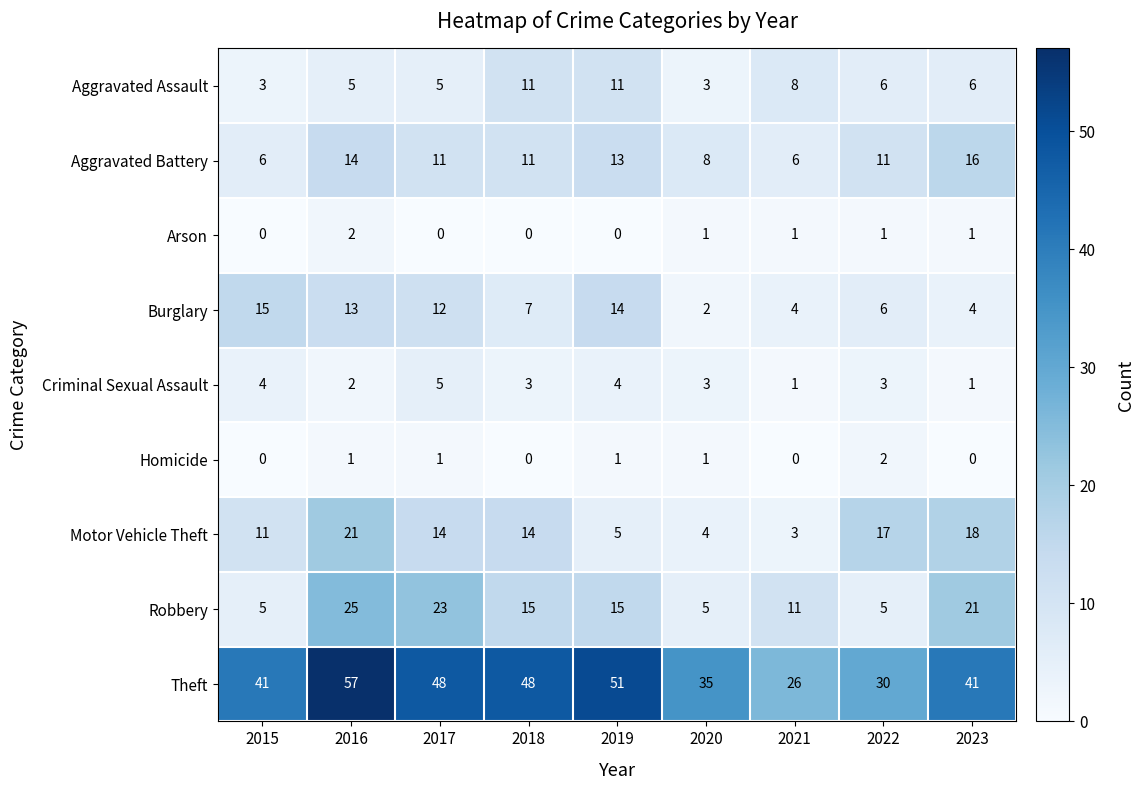

How many Arson values are between 0 and 1?

8